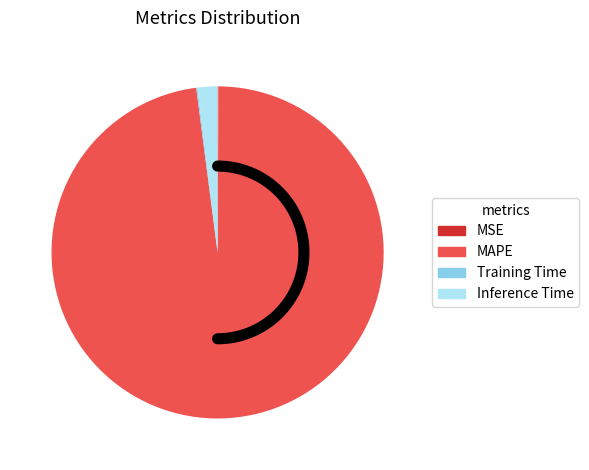

Rank the categories by value from lowest to highest.

MSE, Training Time, Inference Time, MAPE